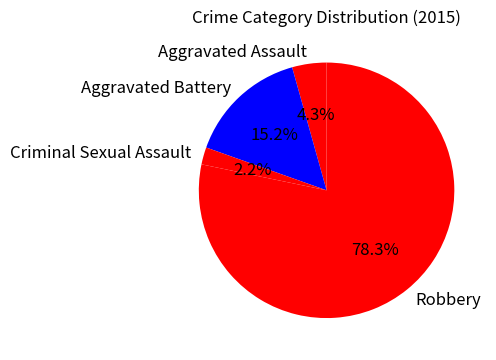

True or false: Criminal Sexual Assault accounts for 2% of the total.

True